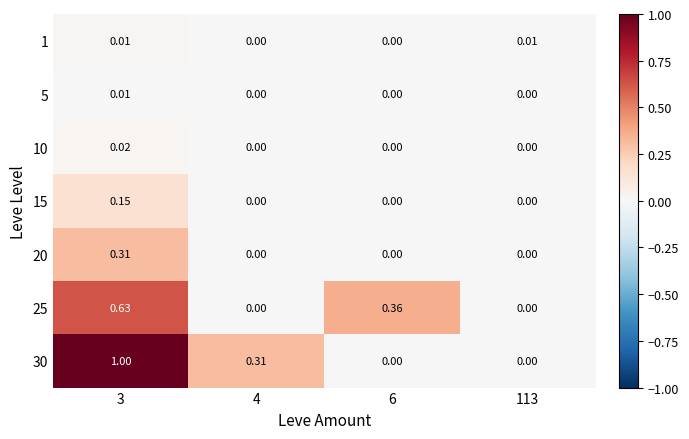

Reading left to right, extract all data points from this chart.

1: 3=0.0	4=0.0	6=0.0	113=0.0
5: 3=0.0	4=0.0	6=0.0	113=0.0
10: 3=0.0	4=0.0	6=0.0	113=0.0
15: 3=0.1	4=0.0	6=0.0	113=0.0
20: 3=0.3	4=0.0	6=0.0	113=0.0
25: 3=0.6	4=0.0	6=0.4	113=0.0
30: 3=1.0	4=0.3	6=0.0	113=0.0